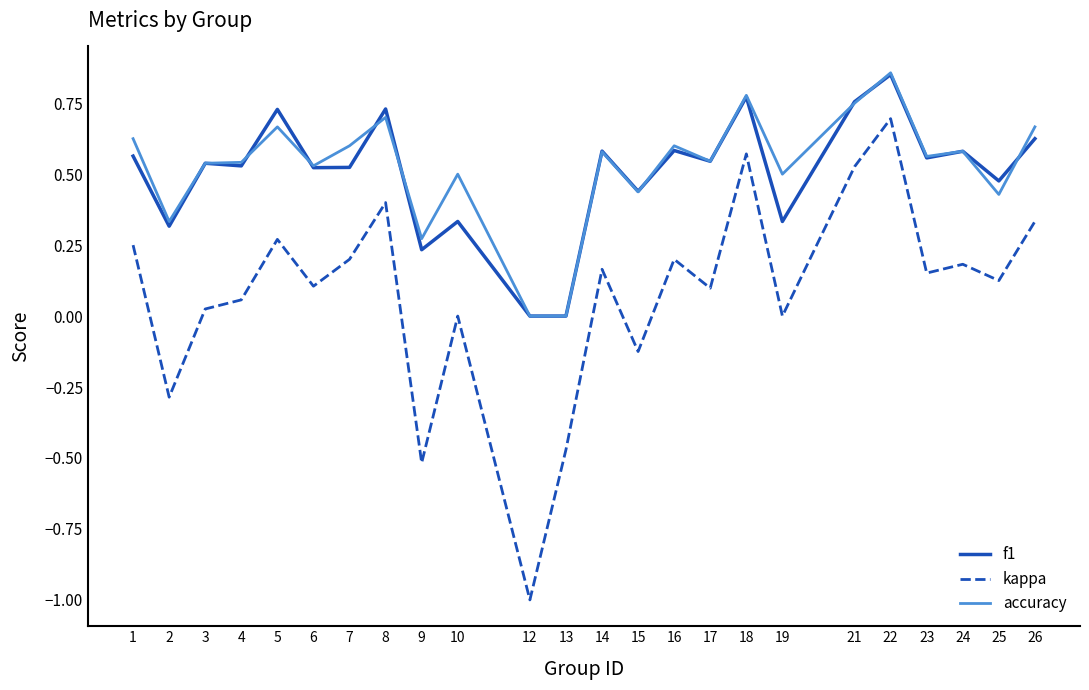

The value of kappa at 1 is 0.2. True or false?

True